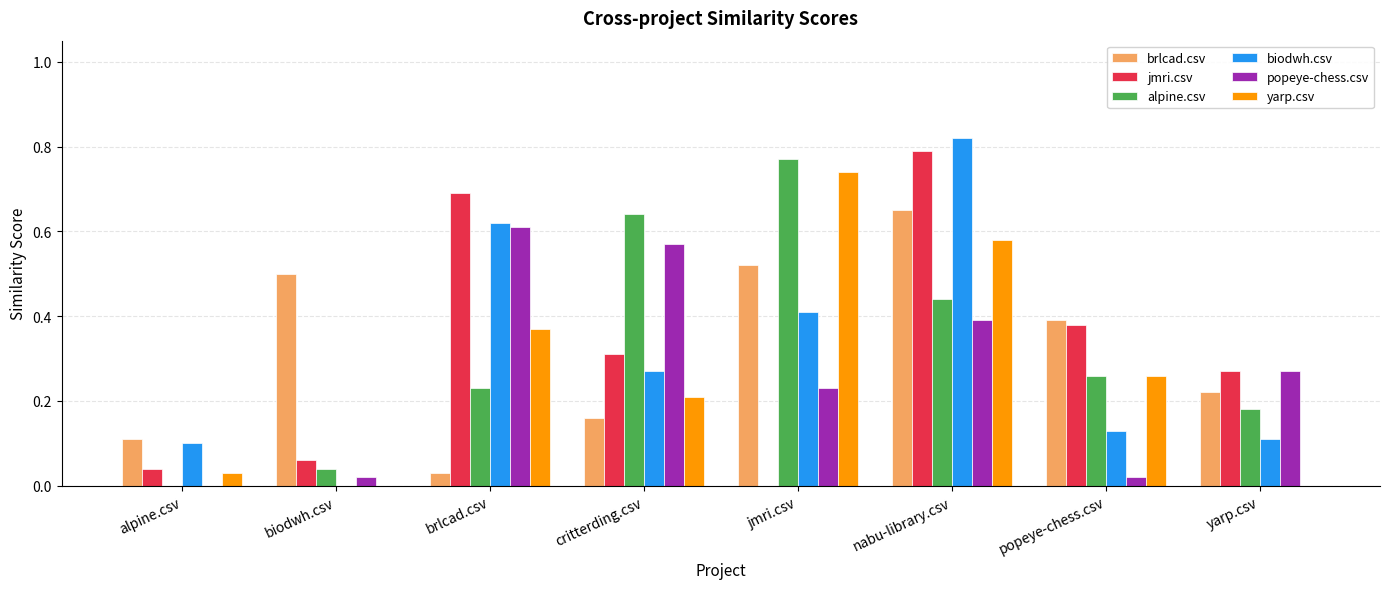

What is the sum of all yarp.csv values?

2.2